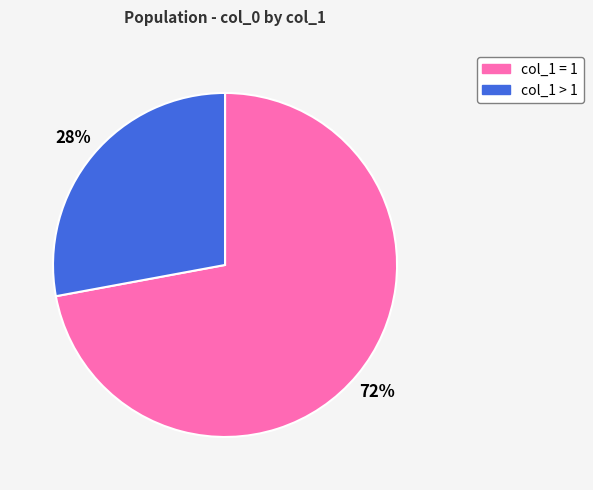

Which has a higher value, col_1 = 1 or col_1 > 1?

col_1 = 1